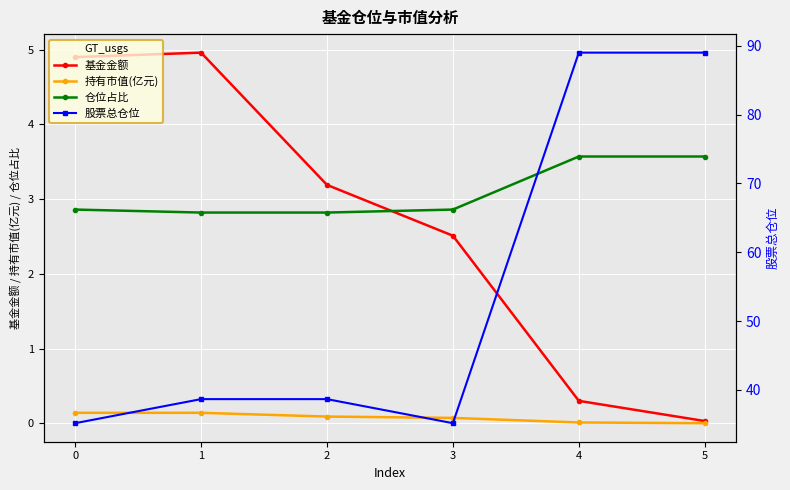

Rank the series at 3 from highest to lowest value.

股票总仓位, 仓位占比, 基金金额, 持有市值(亿元)